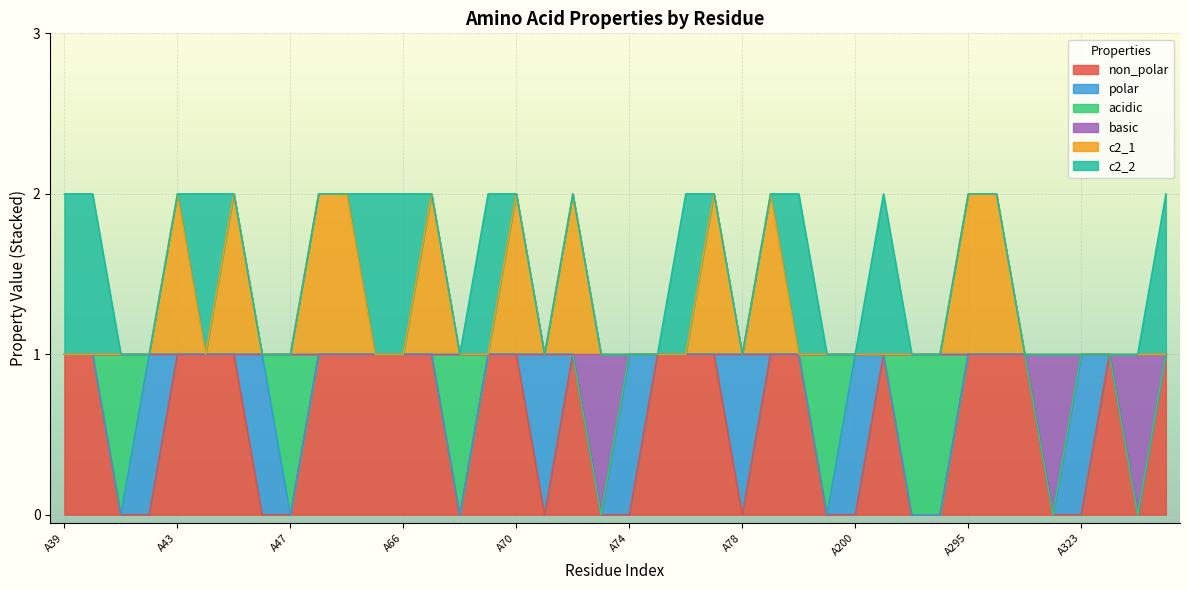

Which series changed the most between A69 and A245?

non_polar